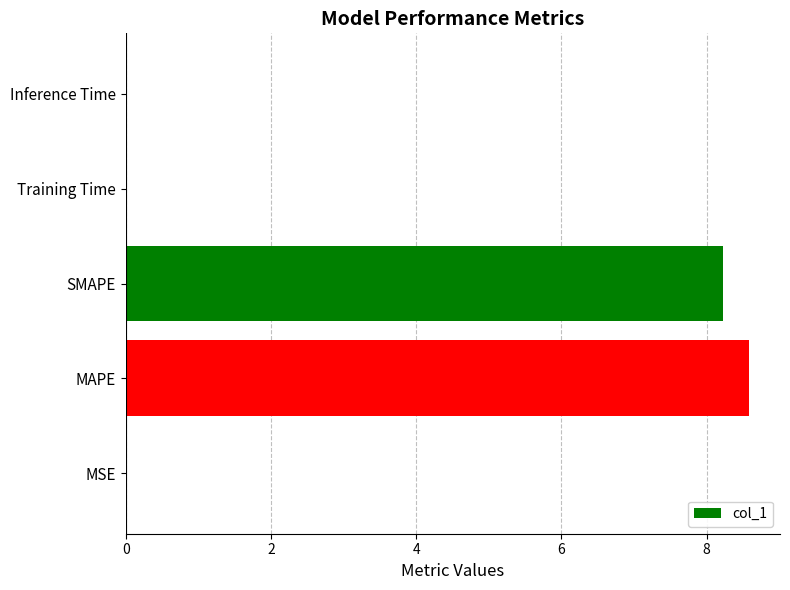

Which label corresponds to the largest value in the chart?

MAPE